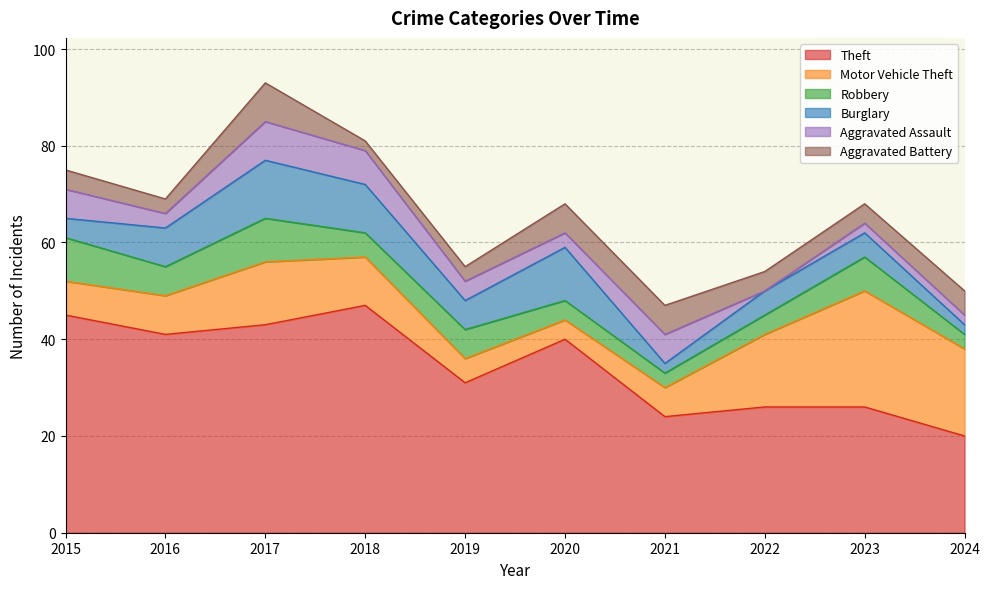

What is the difference between the Motor Vehicle Theft values at 2017 and 2019?

8